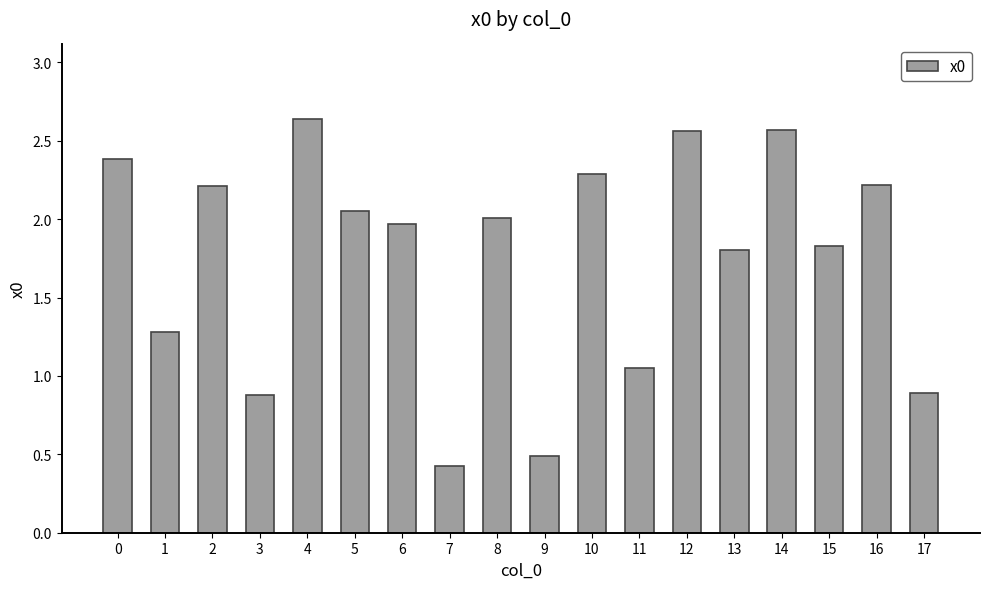

What is the value of the 14th bar from the left?

1.8